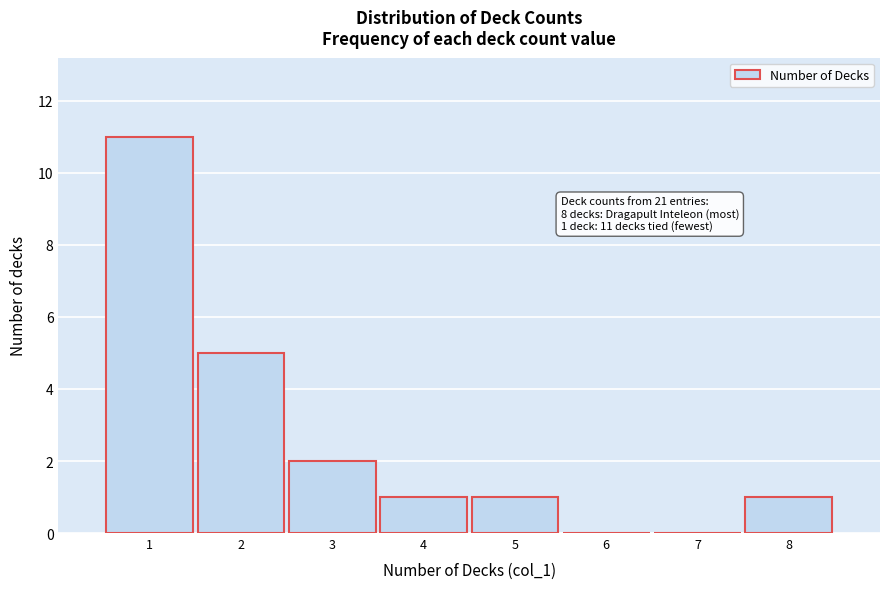

Over which range of the x-axis is the bar tallest?

0.5 to 1.5